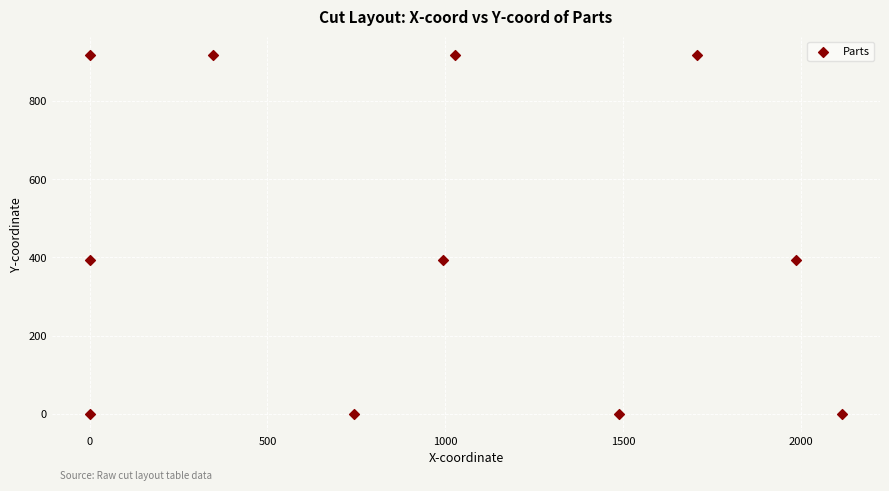

What is the range of X values (max minus min)?

2116.0